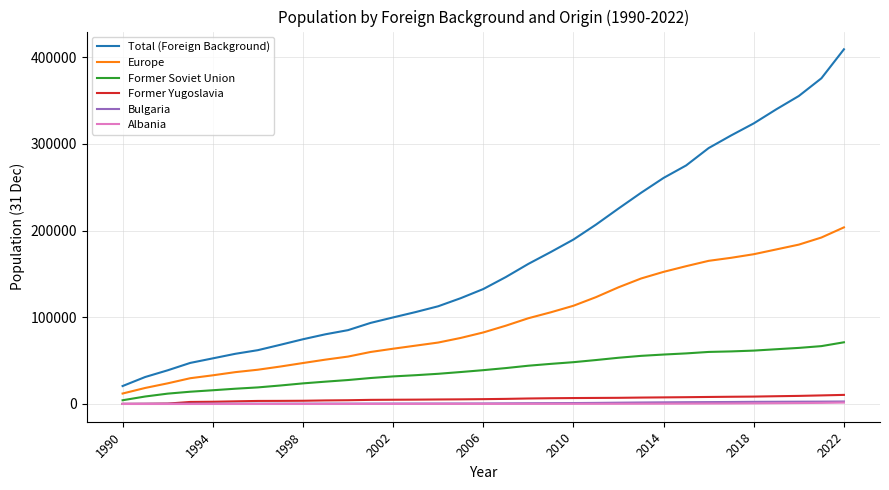

Which series has the largest range (max minus min)?

Total (Foreign Background)